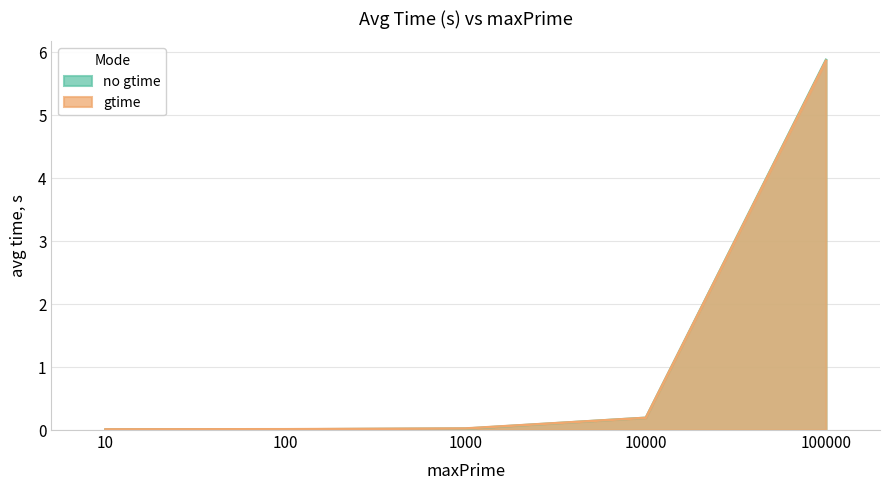

True or false: no gtime and gtime intersect in this chart.

True